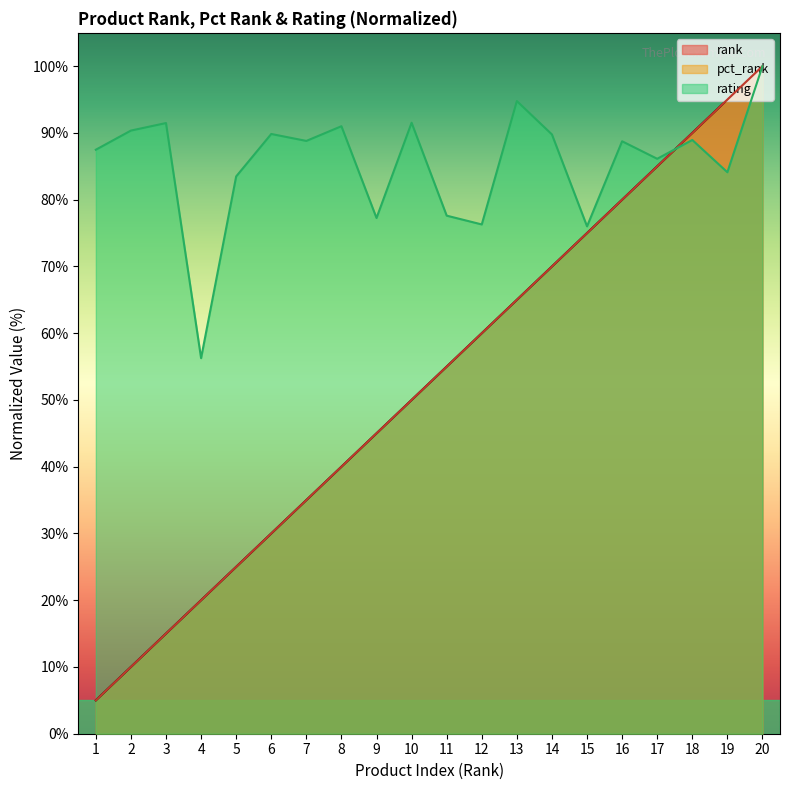

Which series has the largest total across all categories?

rating